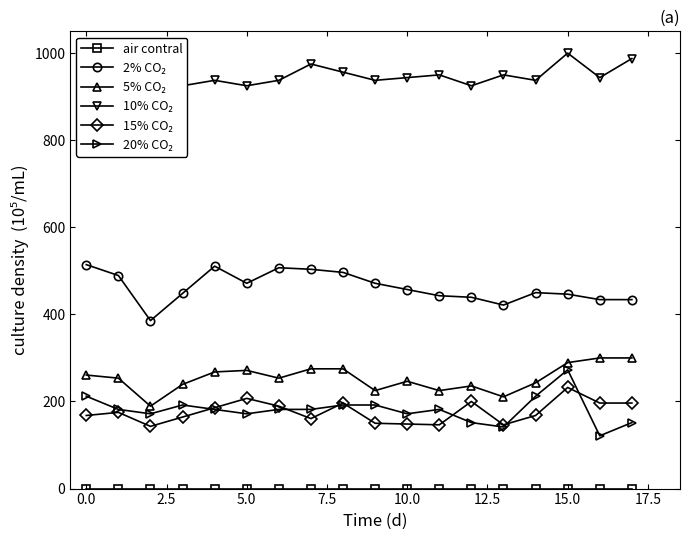

What is the difference between the maximum and minimum values in the 20% CO₂ series?

151.5